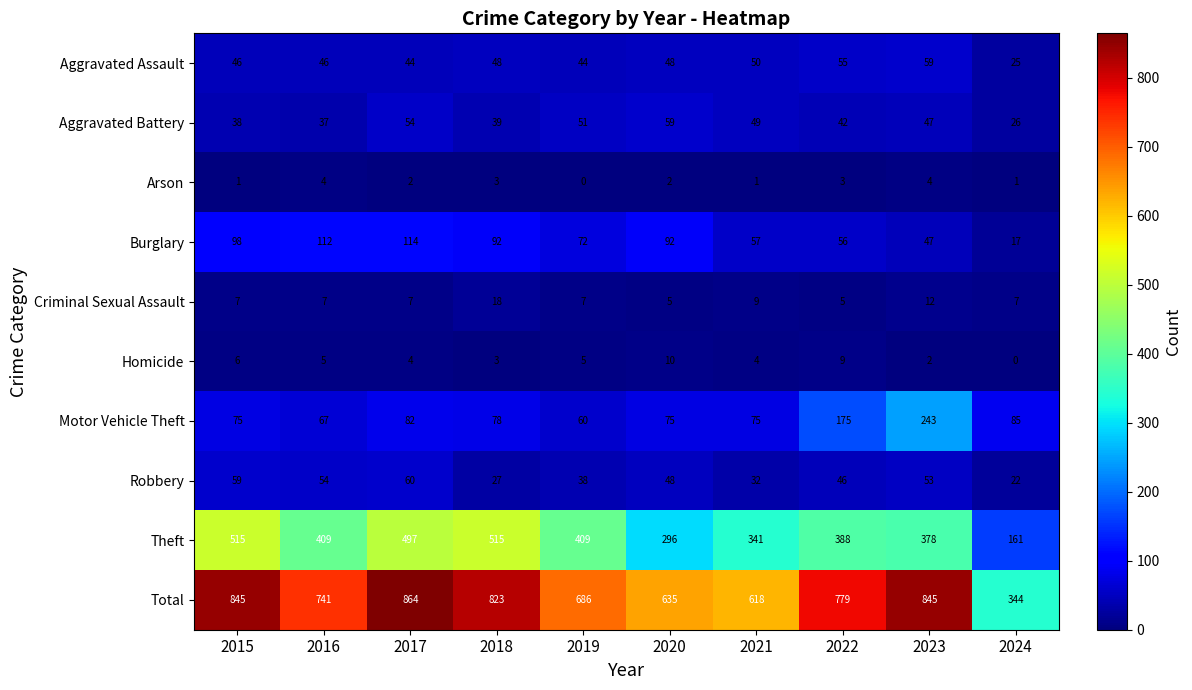

Is it true that Theft equals 547 at 2022?

False